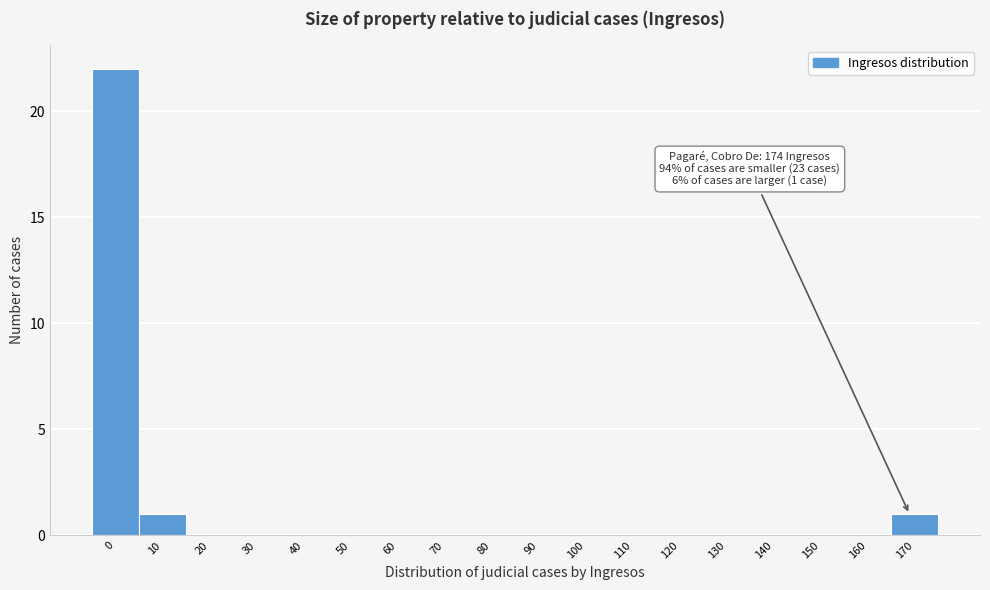

Reading left to right, transcribe all the data shown in this chart.

0=22	10=1	20=0	30=0	40=0	50=0	60=0	70=0	80=0	90=0	100=0	110=0	120=0	130=0	140=0	150=0	160=0	170=1